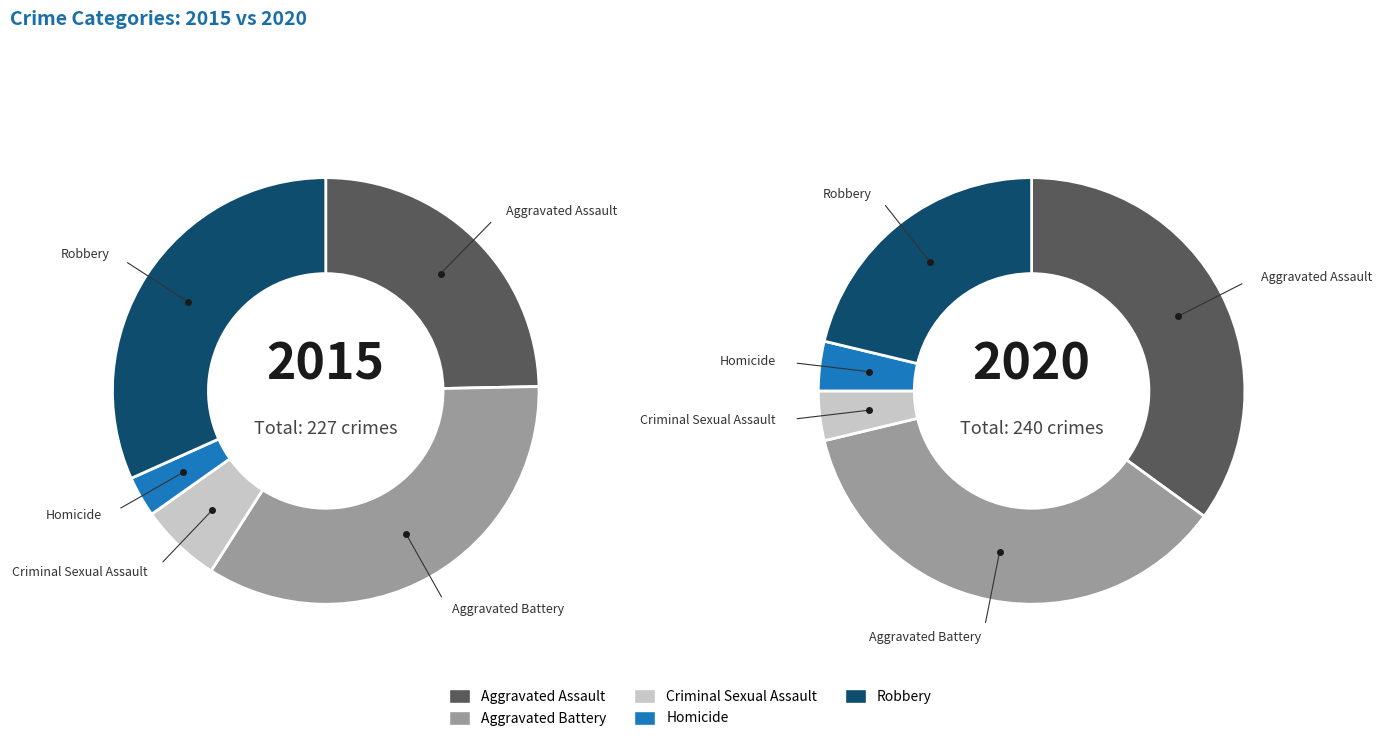

To the nearest percent, what is the difference between the largest and smallest slice percentages?

32%